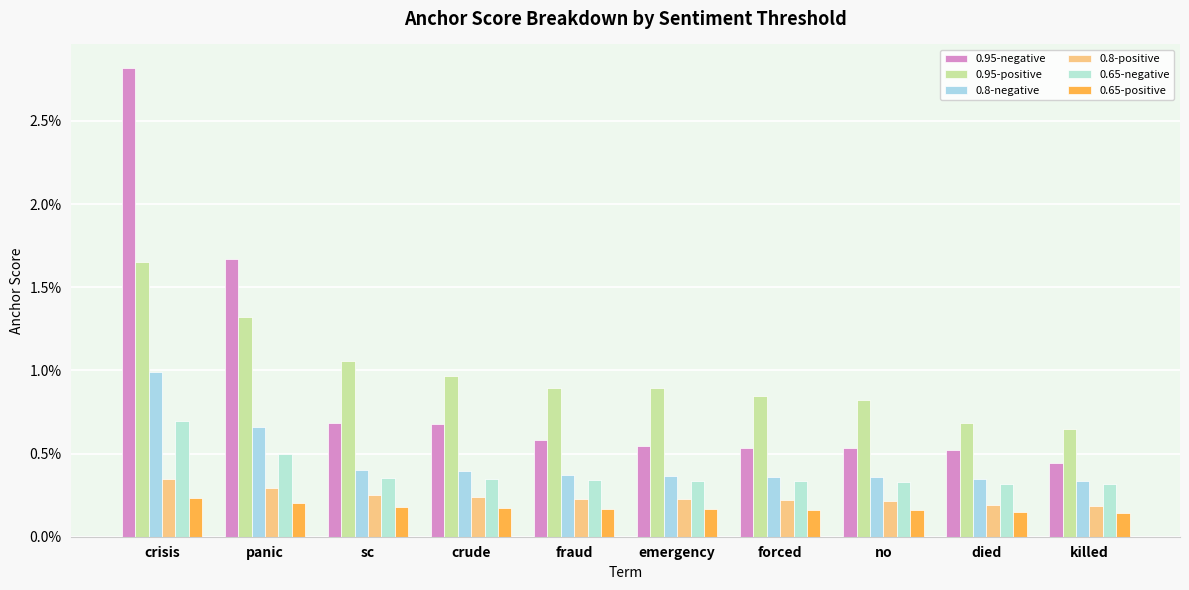

Is the value of 0.95-positive at panic greater than the value of 0.8-negative at crude?

Yes